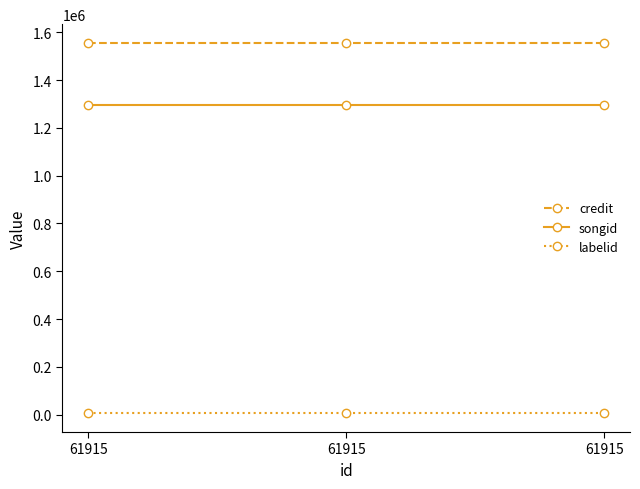

What is the highest value of the labelid series?

5008